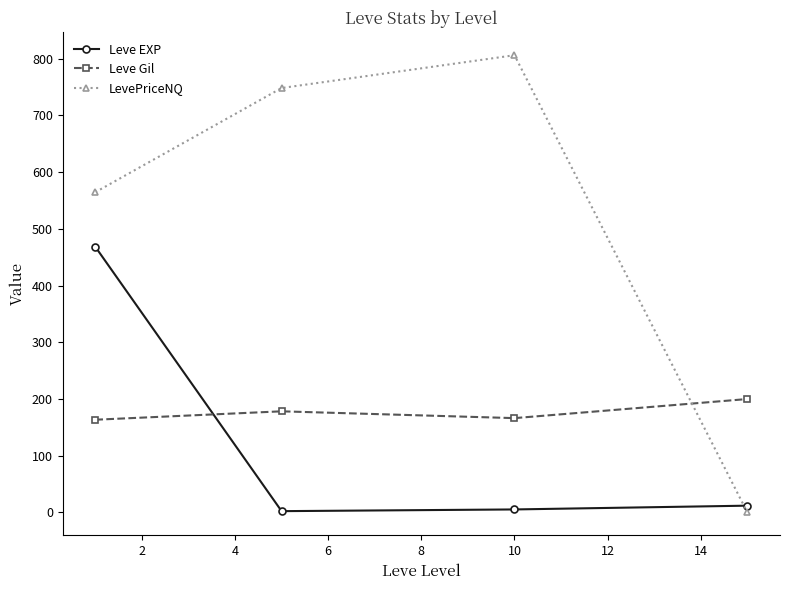

What is the value of the LevePriceNQ point at the 1st from the left?

564.6